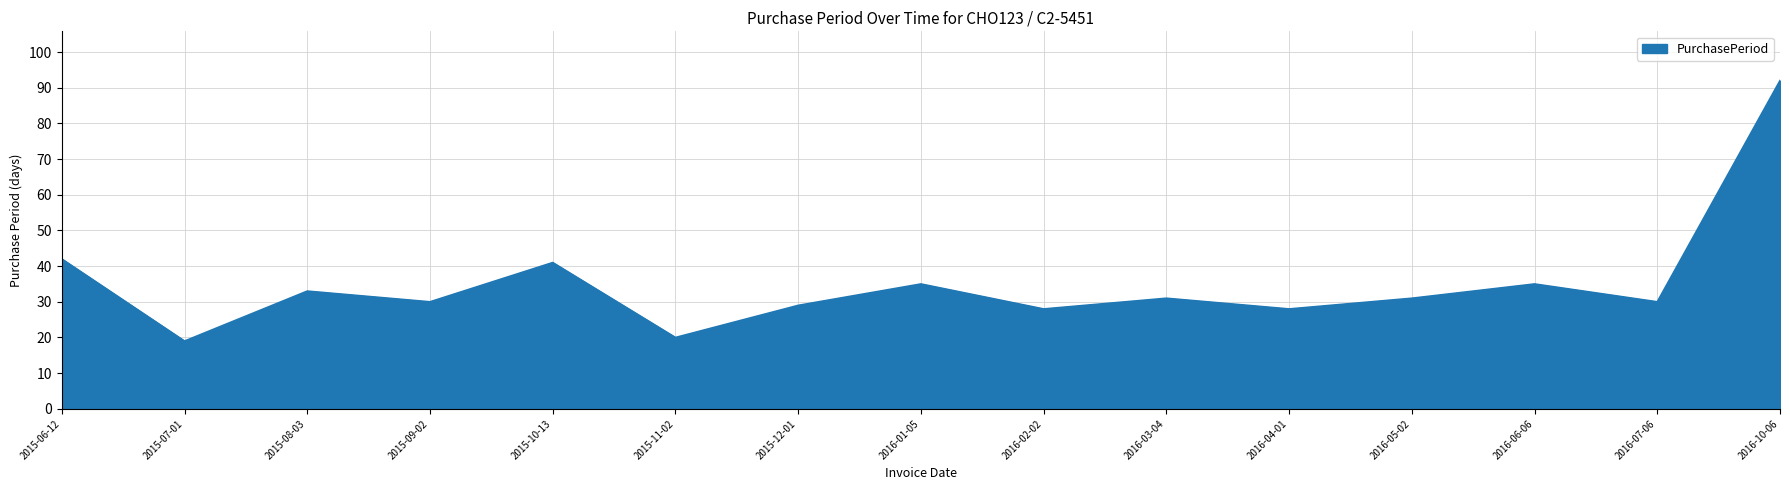

What is the change in value from 2015-11-02 to 2016-01-05?

+15